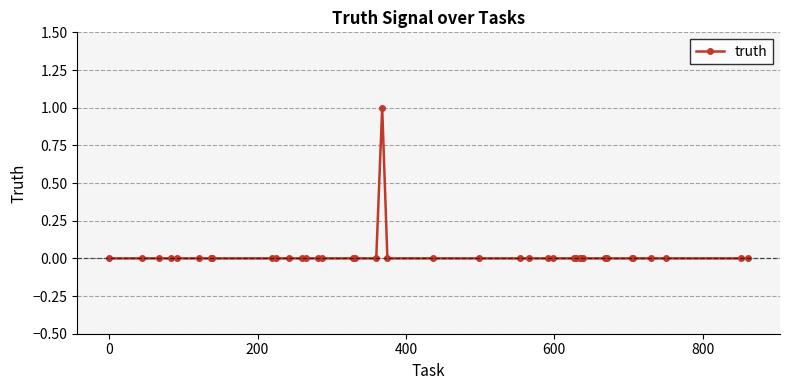

How many categories are shown in the chart?

40